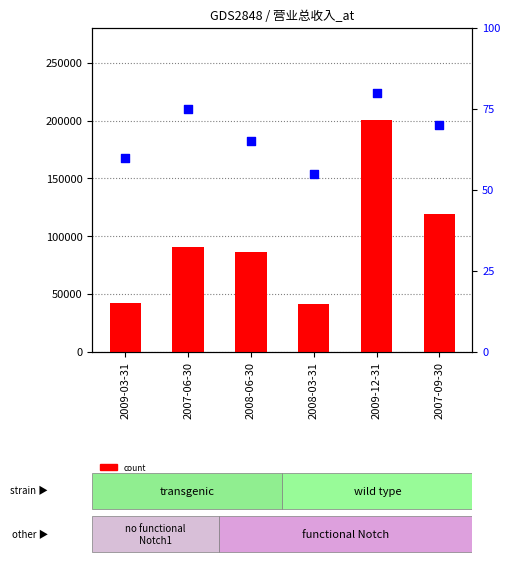

At how many categories does at least one series exceed 30480?

6